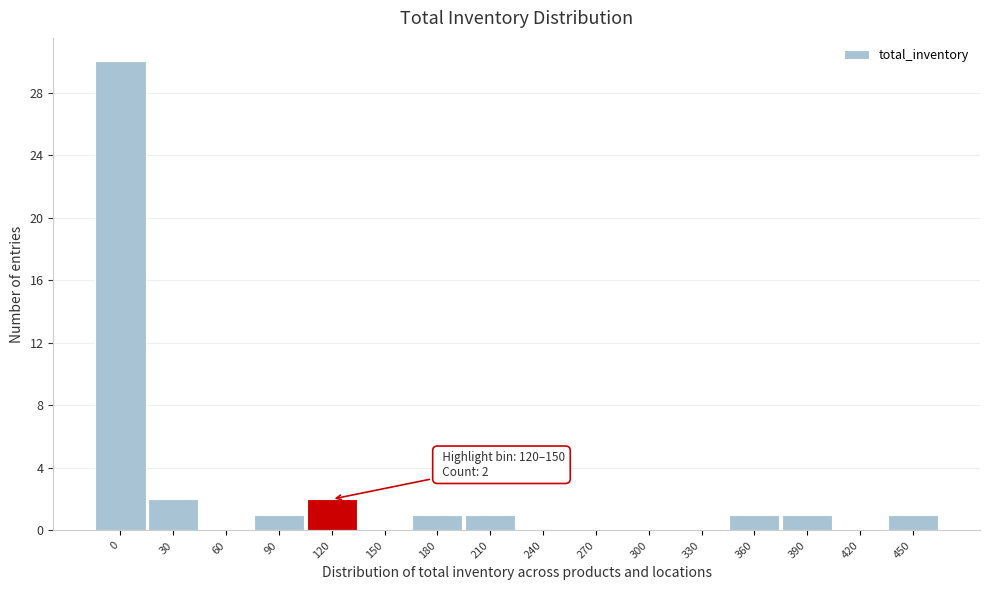

Reading left to right, list all the values displayed in this chart.

0=30	30=2	60=0	90=1	120=2	150=0	180=1	210=1	240=0	270=0	300=0	330=0	360=1	390=1	420=0	450=1